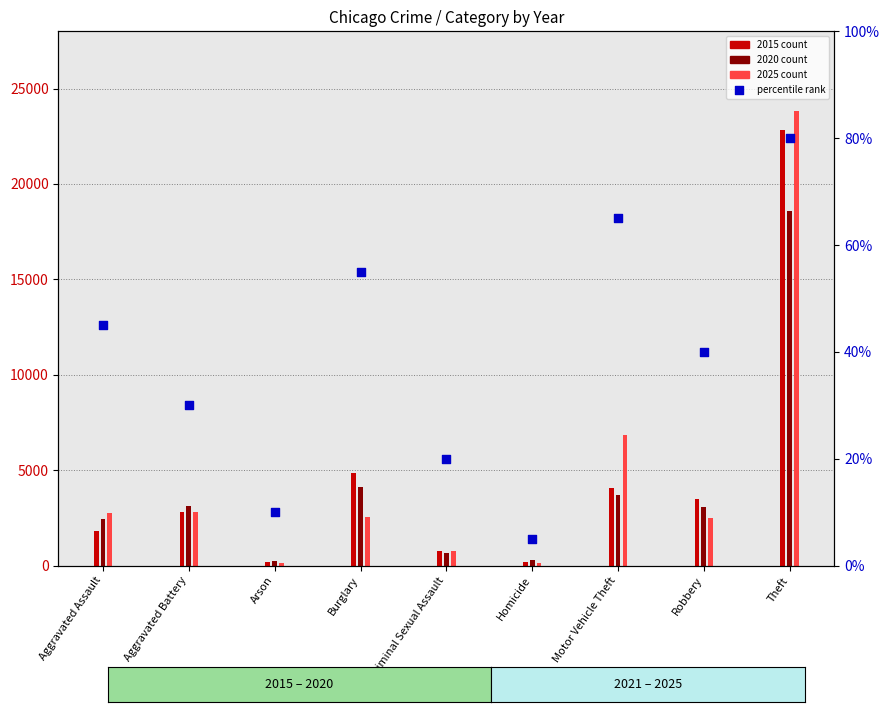

Which has a higher value, Arson or Theft?

Theft